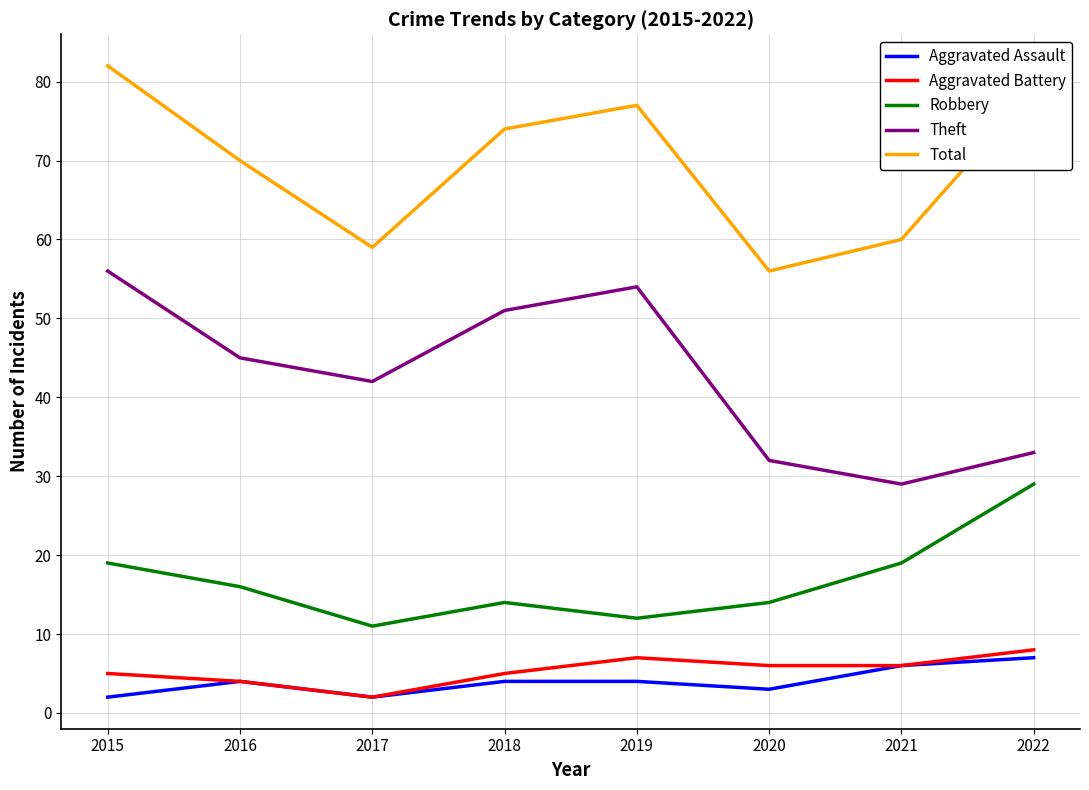

List the labels in order of Theft value, largest first.

2015, 2019, 2018, 2016, 2017, 2022, 2020, 2021